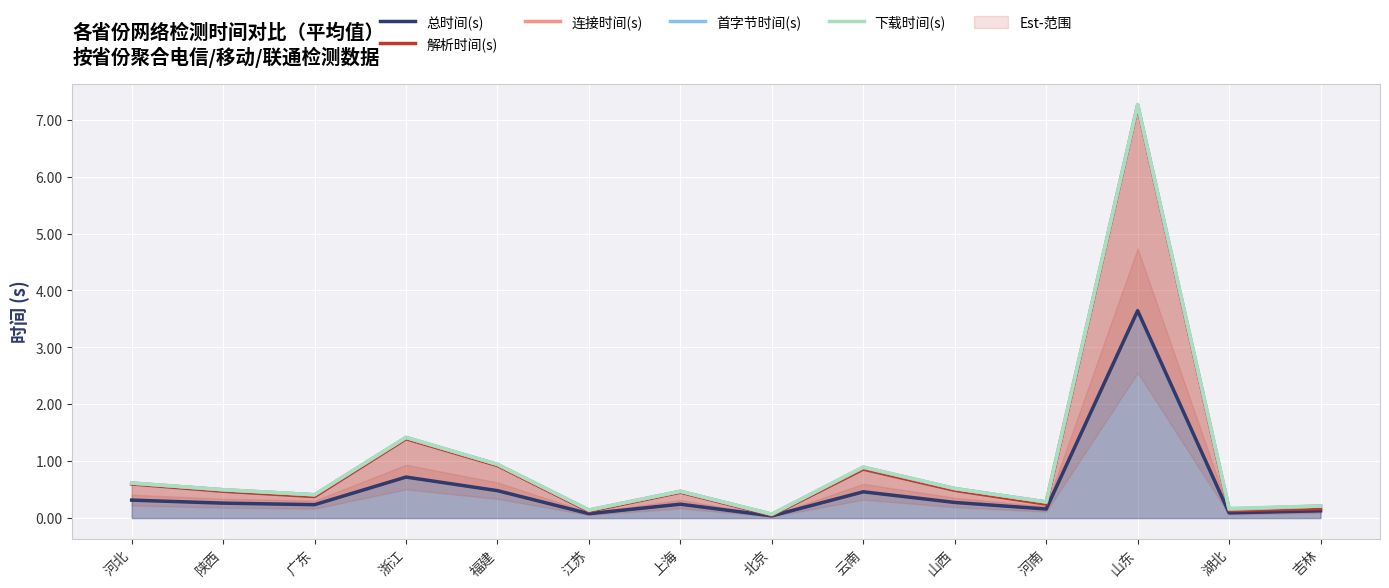

Which has a higher value, 河北 or 上海?

河北